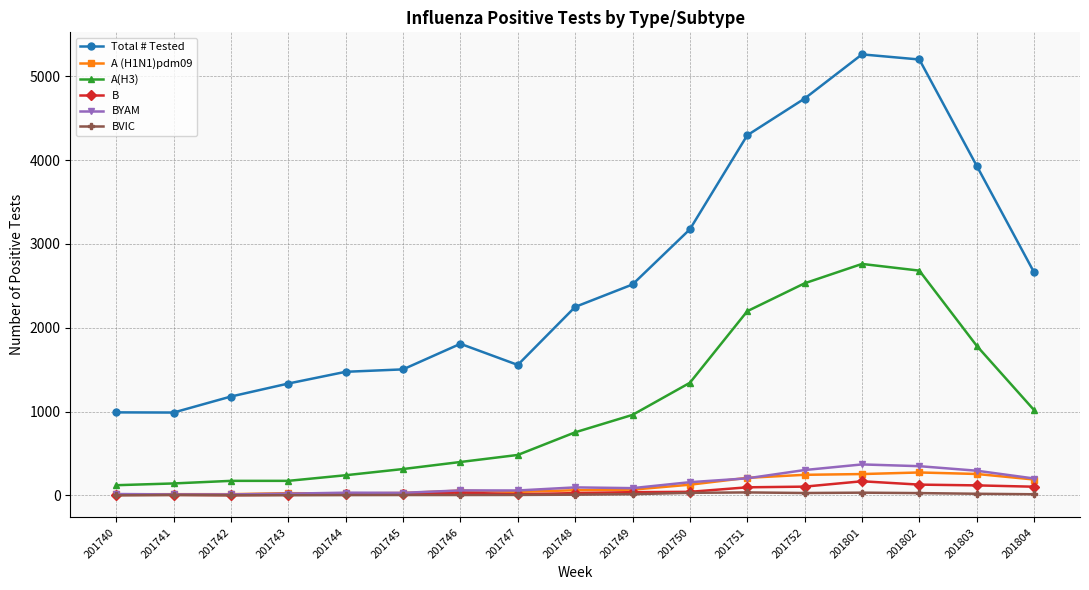

Which series has the largest total across all categories?

Total # Tested